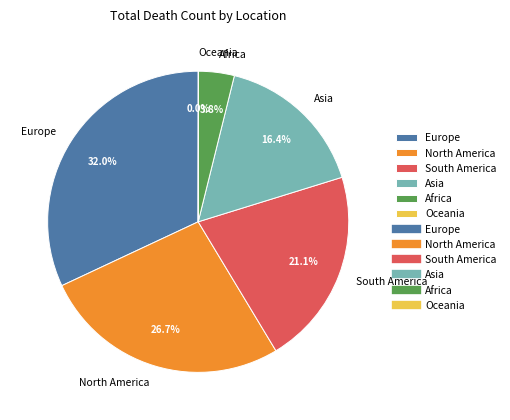

Approximately how many times larger is the value at North America compared to Europe?

0.8